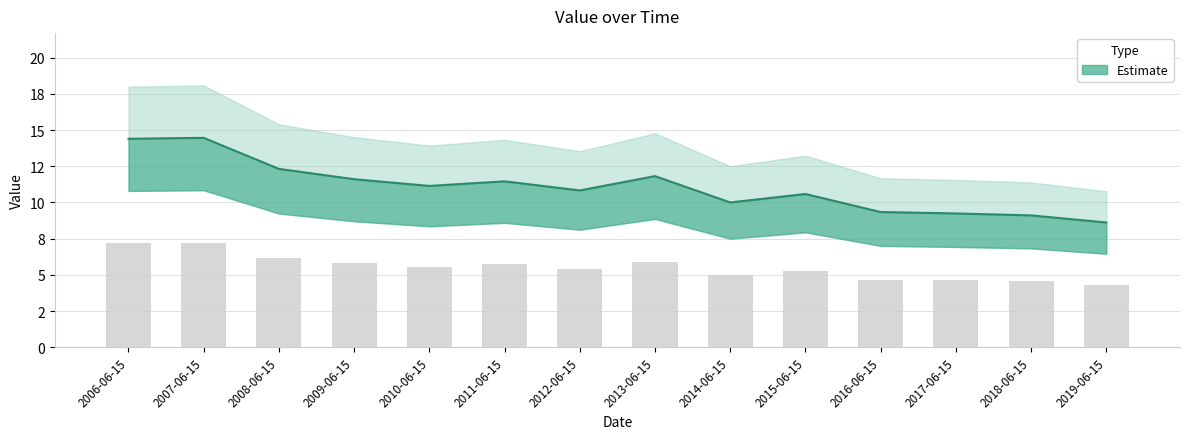

What is the sum of the values at 2011-06-15 and 2019-06-15?

20.1